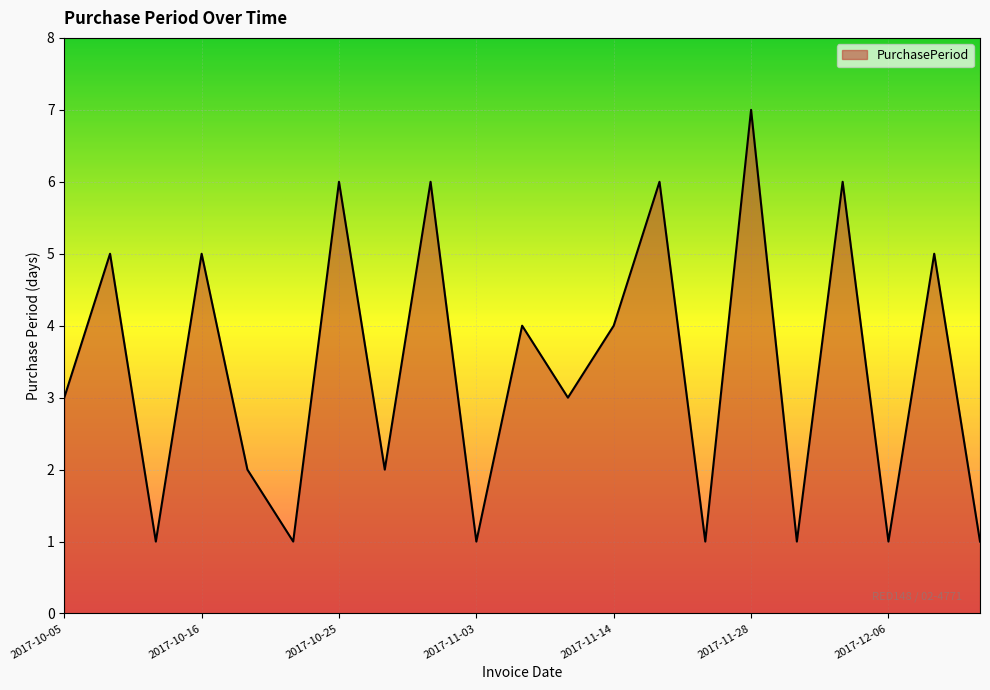

What is the greatest value displayed?

7